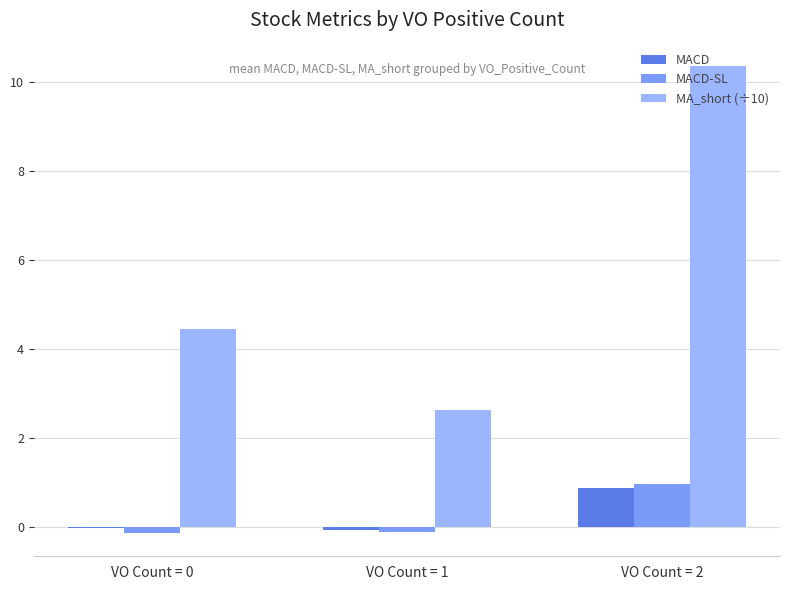

The MACD series shows 0.2 at VO Count = 2. True or false?

False